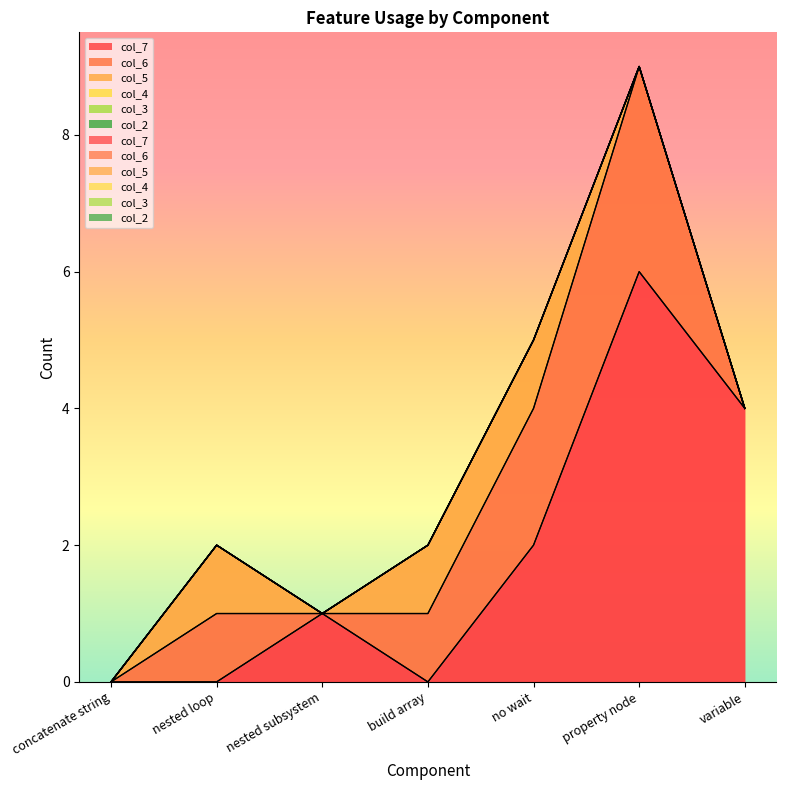

What is the difference between the second highest and minimum values in the col_5 series?

1